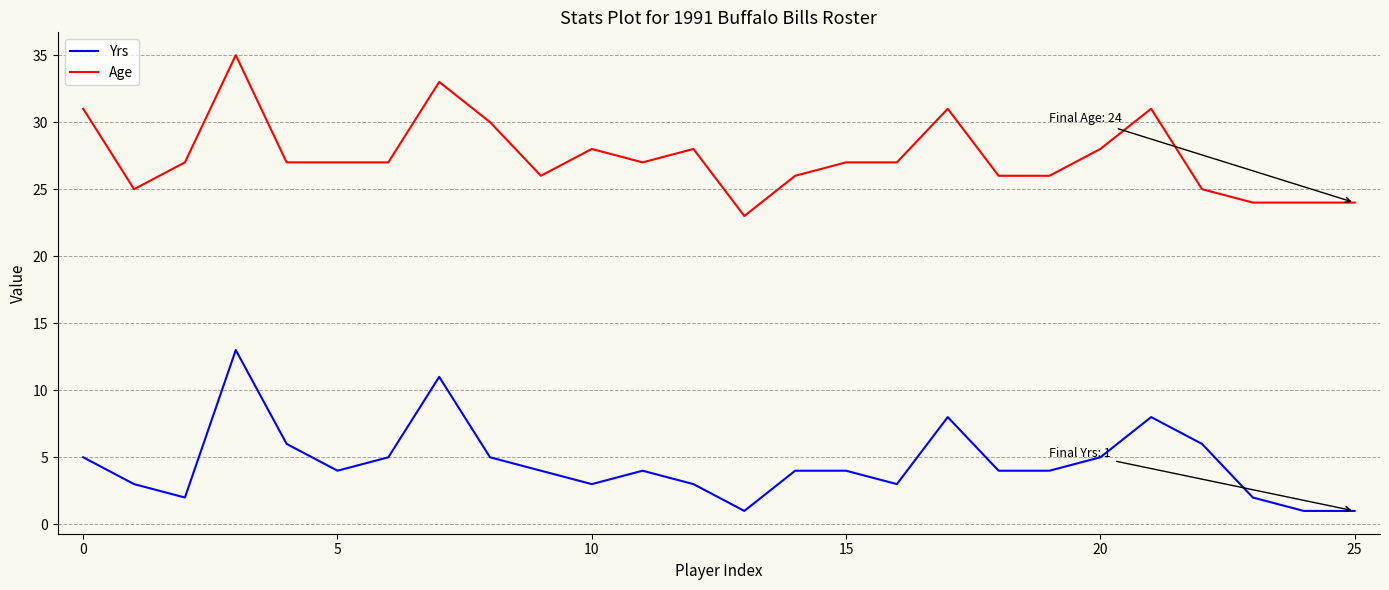

List the series in order of their peak value, lowest first.

Yrs, Age